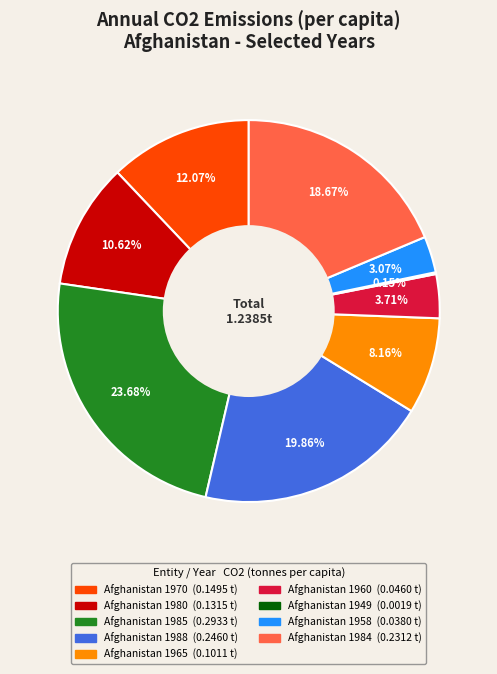

What is the largest slice in the pie chart?

Afghanistan 1985